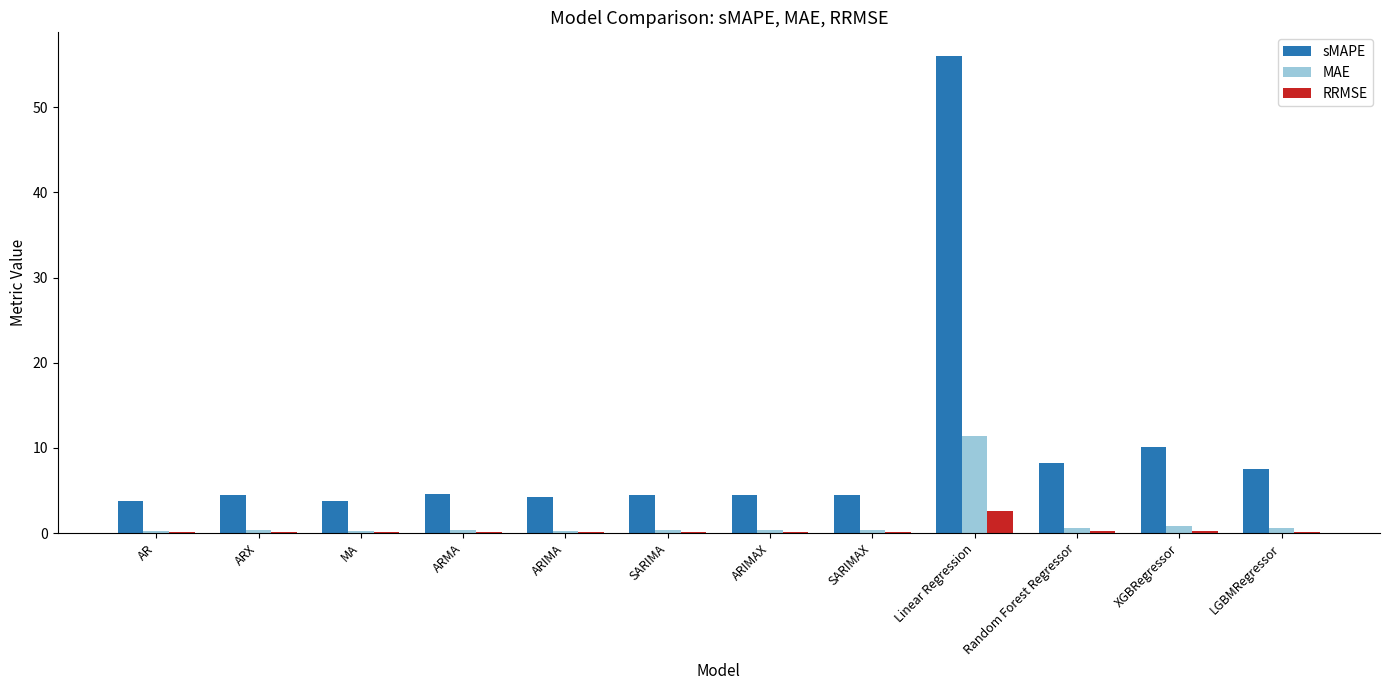

How many categories are shown in the chart?

12